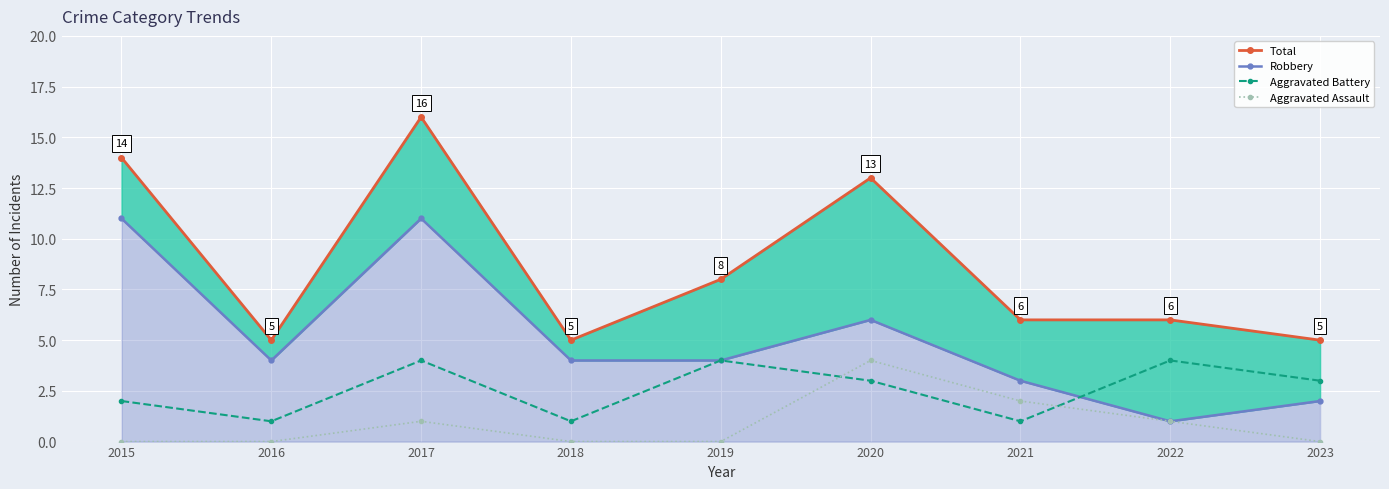

What value does the Total series have at 2016, to the nearest 5?

5